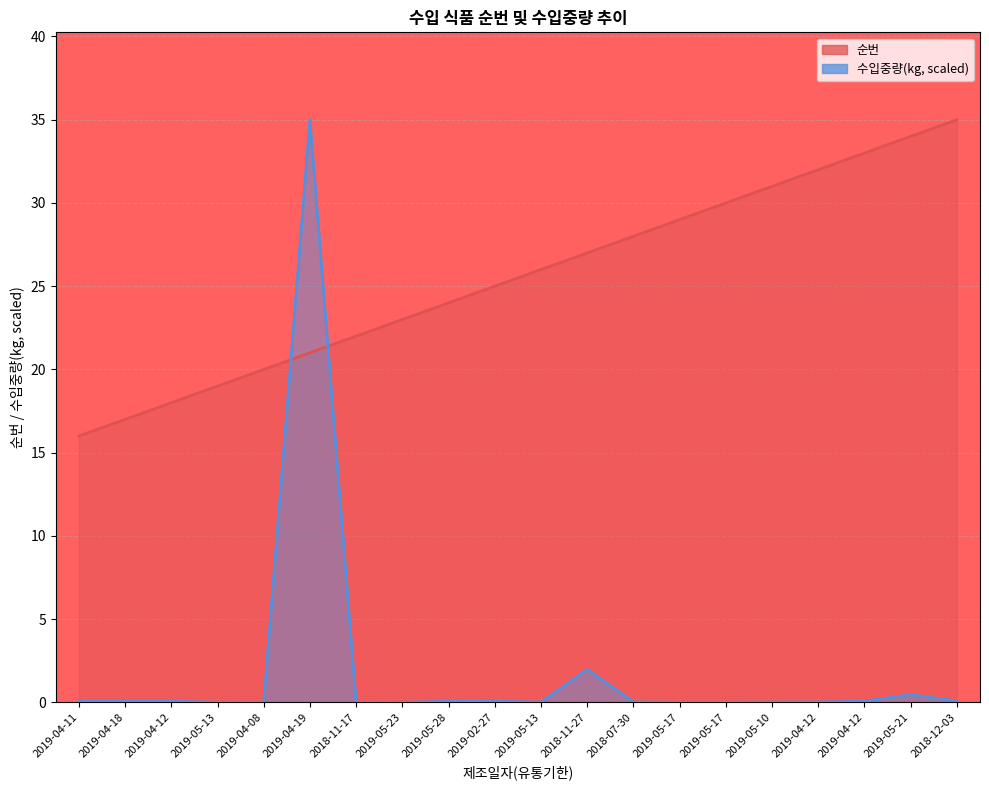

List the series in order of their overall mean, highest first.

순번, 수입중량(kg)